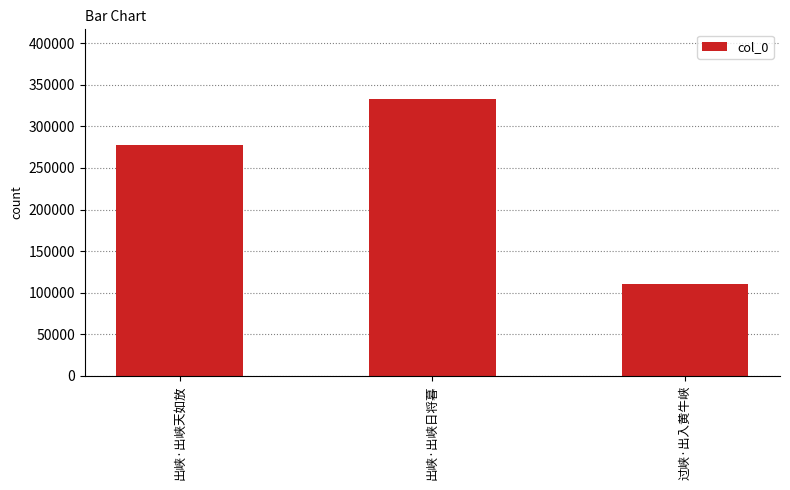

What is the difference between the values at 出峡·出峡日将暮 and 出峡·出峡天如放?

56068